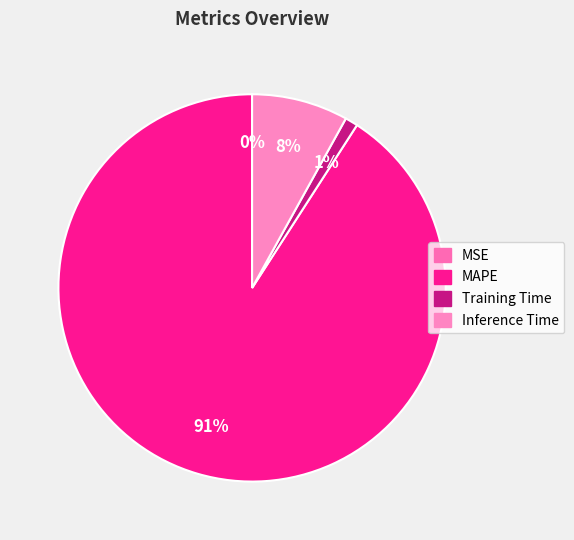

Which has a higher value, MAPE or Training Time?

MAPE